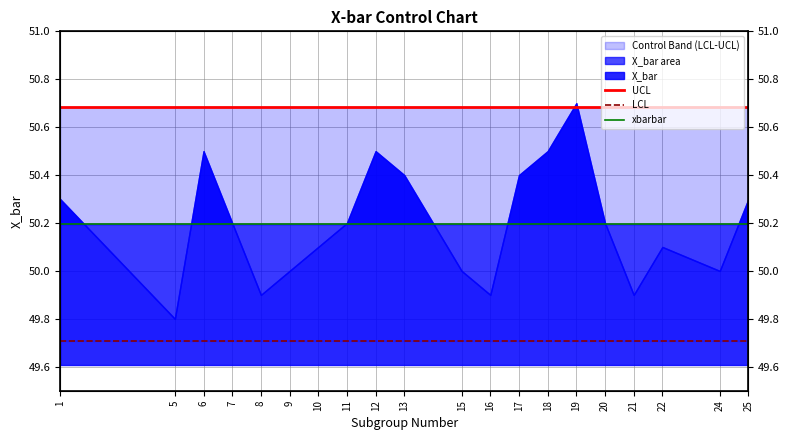

Which series has the largest total across all categories?

UCL